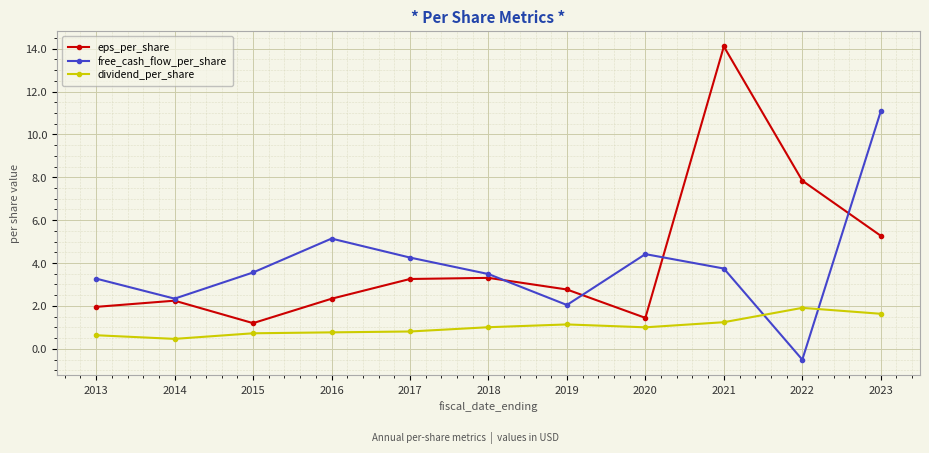

At how many categories does at least one series exceed 0?

11